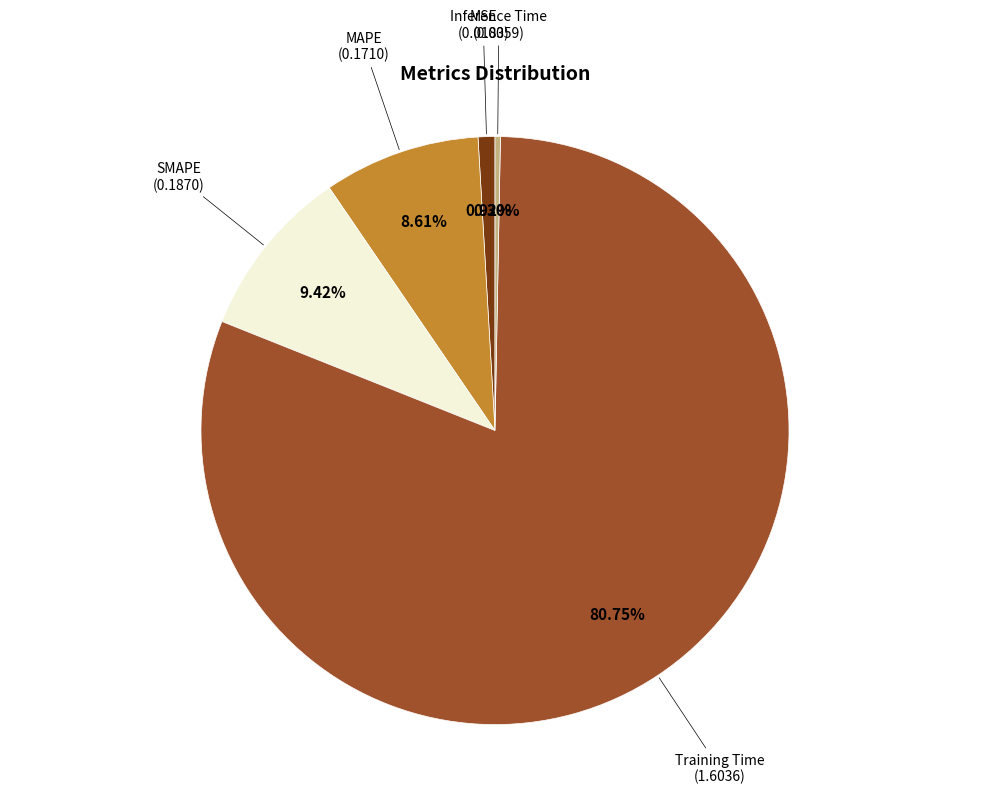

Is there a majority slice in this chart?

Yes